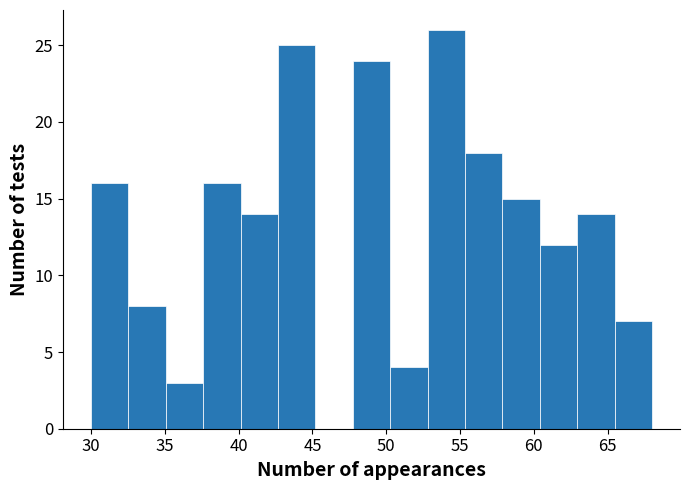

Over which range of the x-axis is the bar tallest?

53.0 to 55.5